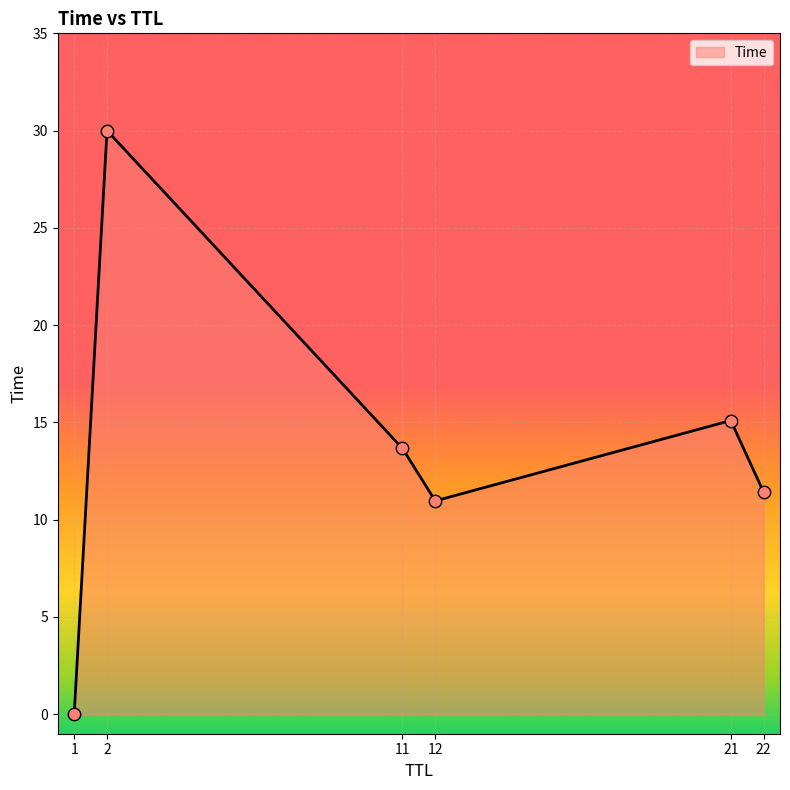

Which has a higher value, 21 or 1?

21